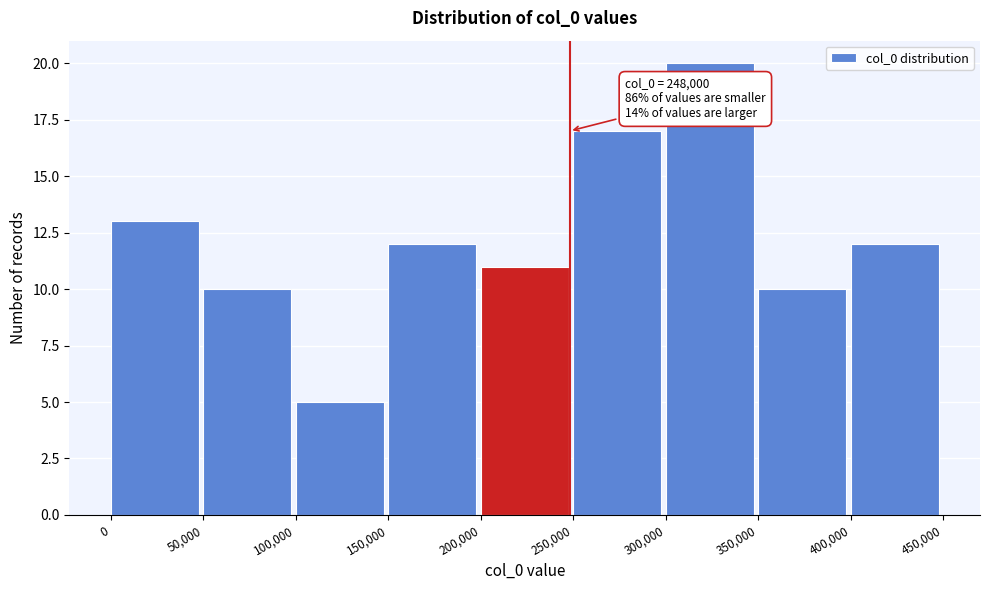

Which range on the x-axis has the tallest bar?

300,000 to 350,000